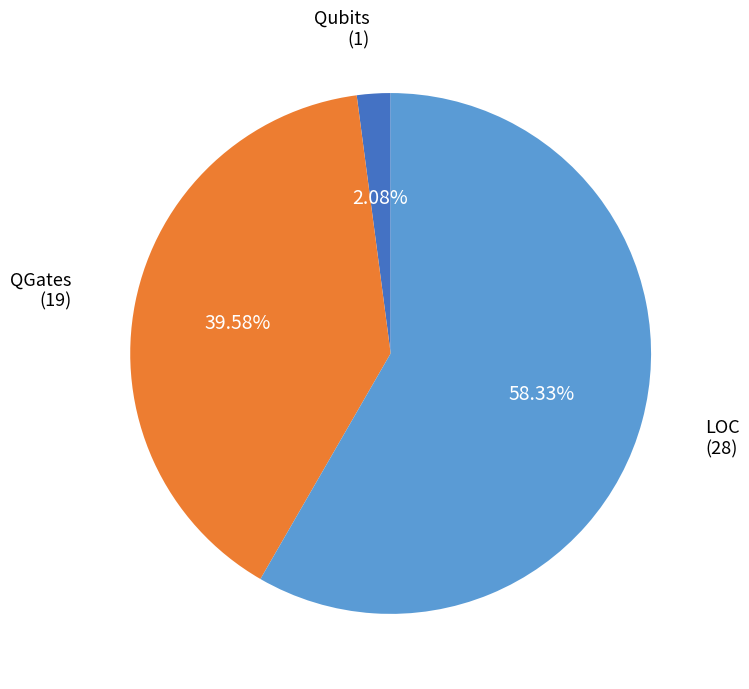

Does any single category account for the majority?

Yes